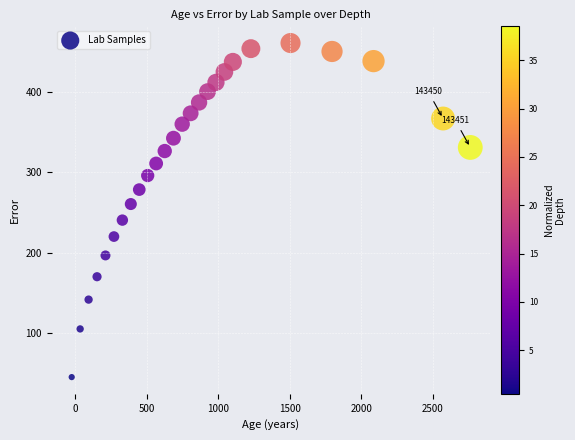

What is the range of X values (max minus min)?

2785.0